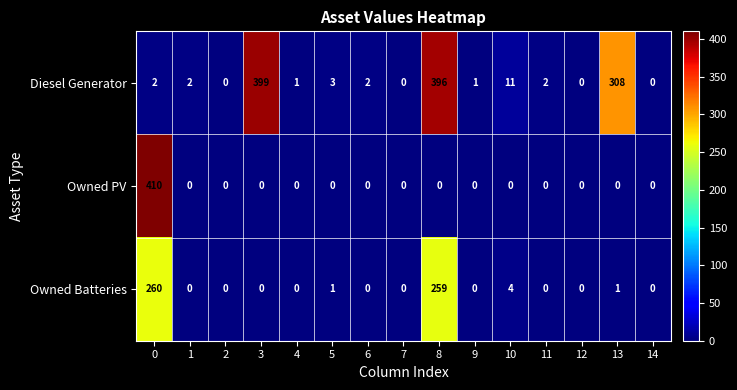

What is the greatest value displayed?

410